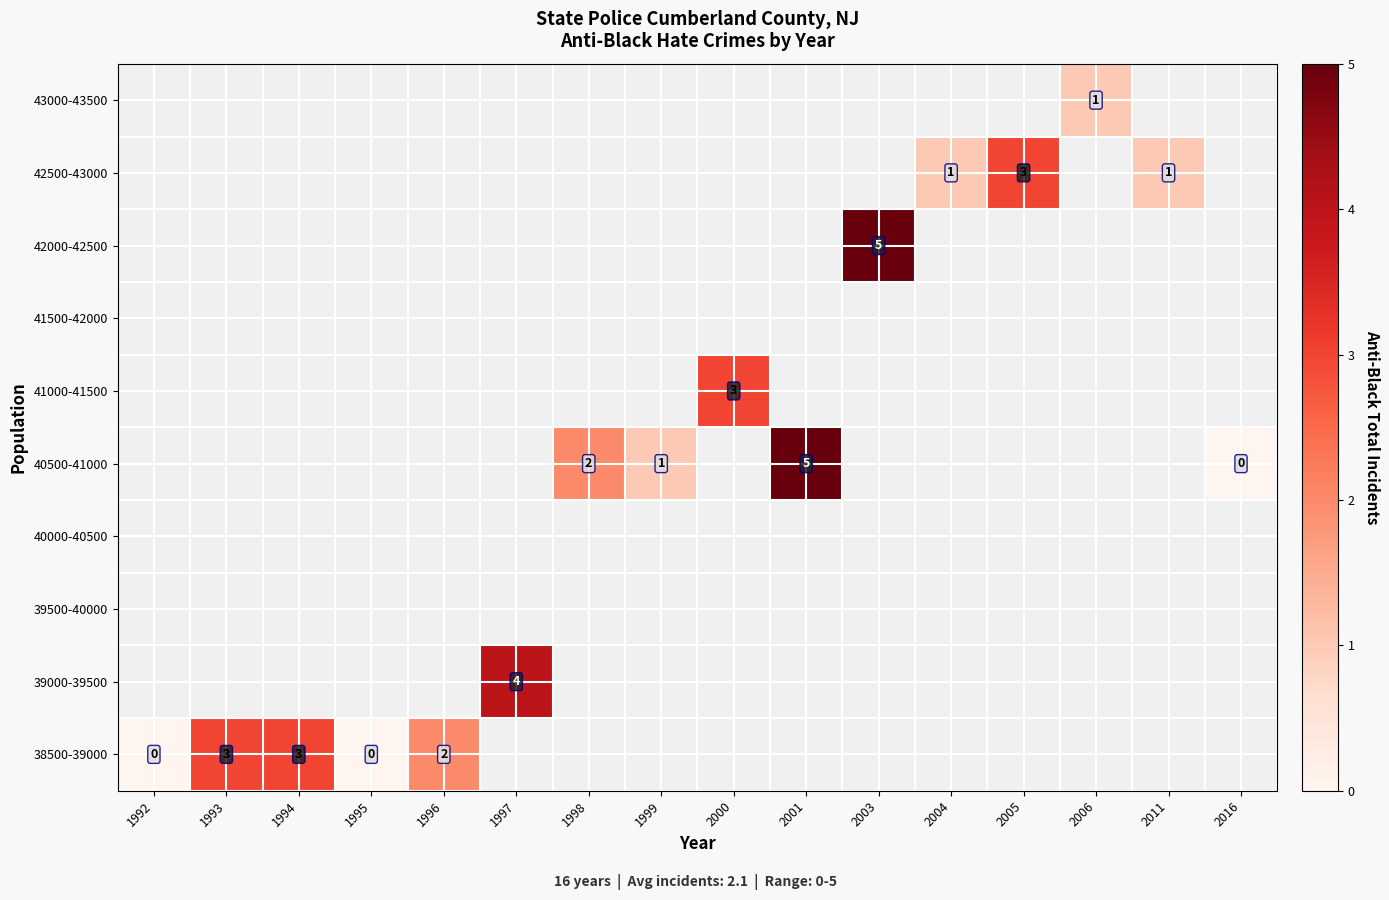

At 1993, list the series in order from smallest to largest.

38500-39000, 39000-39500, 39500-40000, 40000-40500, 40500-41000, 41000-41500, 41500-42000, 42000-42500, 42500-43000, 43000-43500